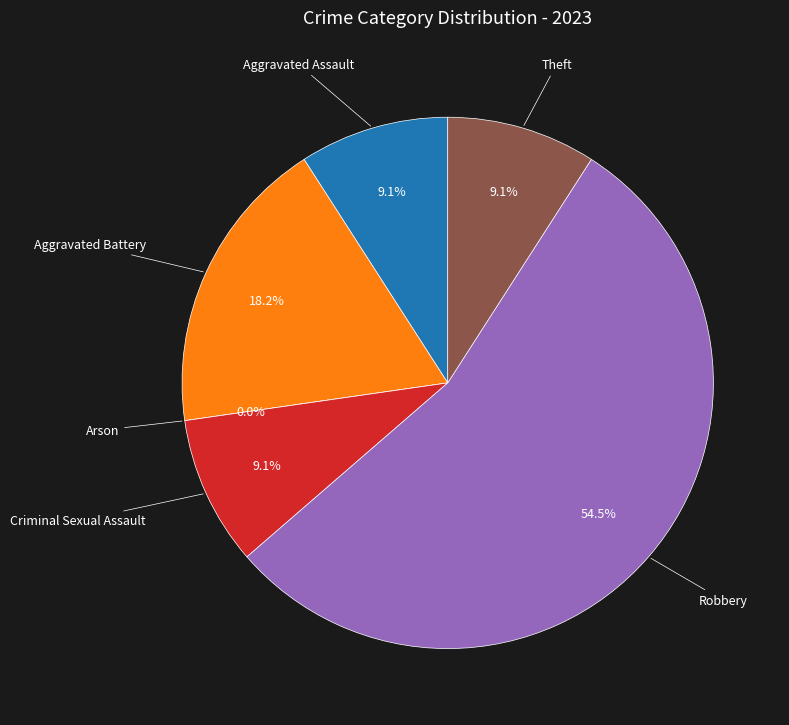

Is there any slice that represents more than half of the pie?

Yes